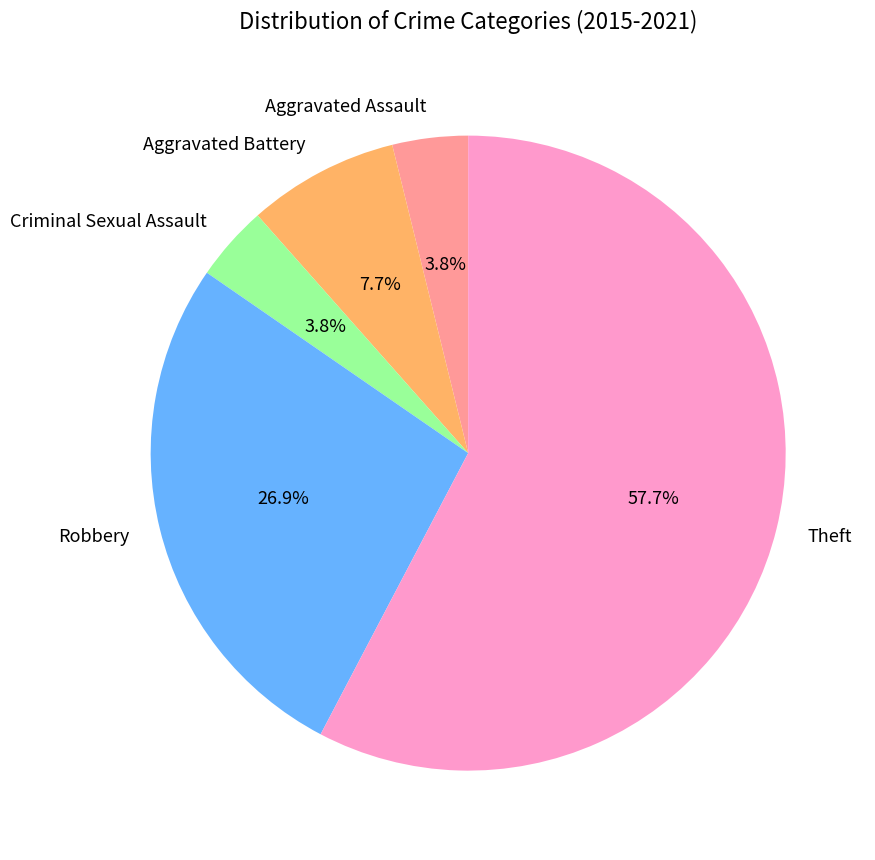

To the nearest percent, what percentage of the pie is Aggravated Battery?

8%